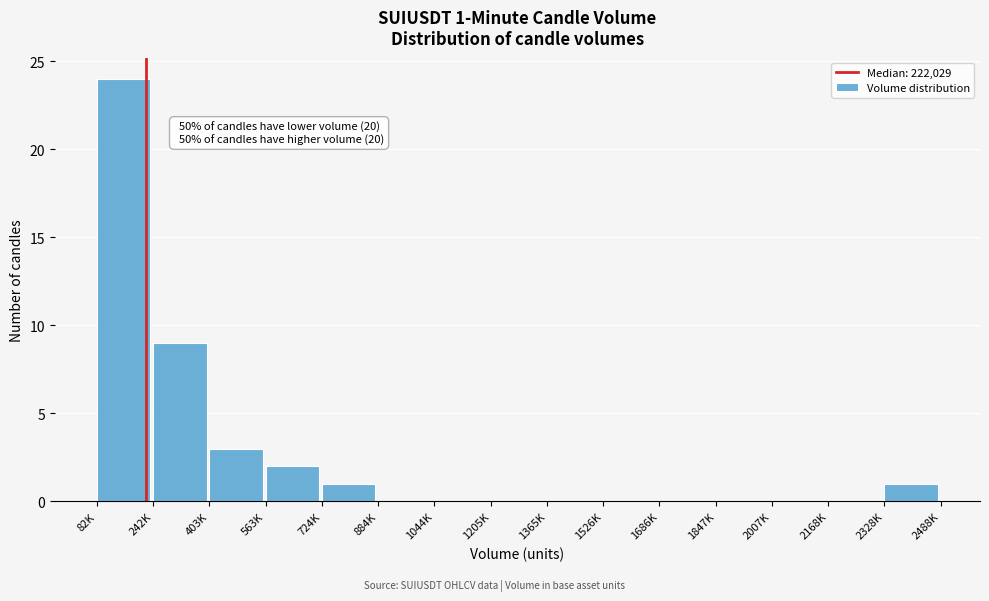

Reading right to left, what are all the values shown in this chart?

2328K=1	2168K=0	2007K=0	1847K=0	1686K=0	1526K=0	1365K=0	1205K=0	1044K=0	884K=0	724K=1	563K=2	403K=3	242K=9	82K=24